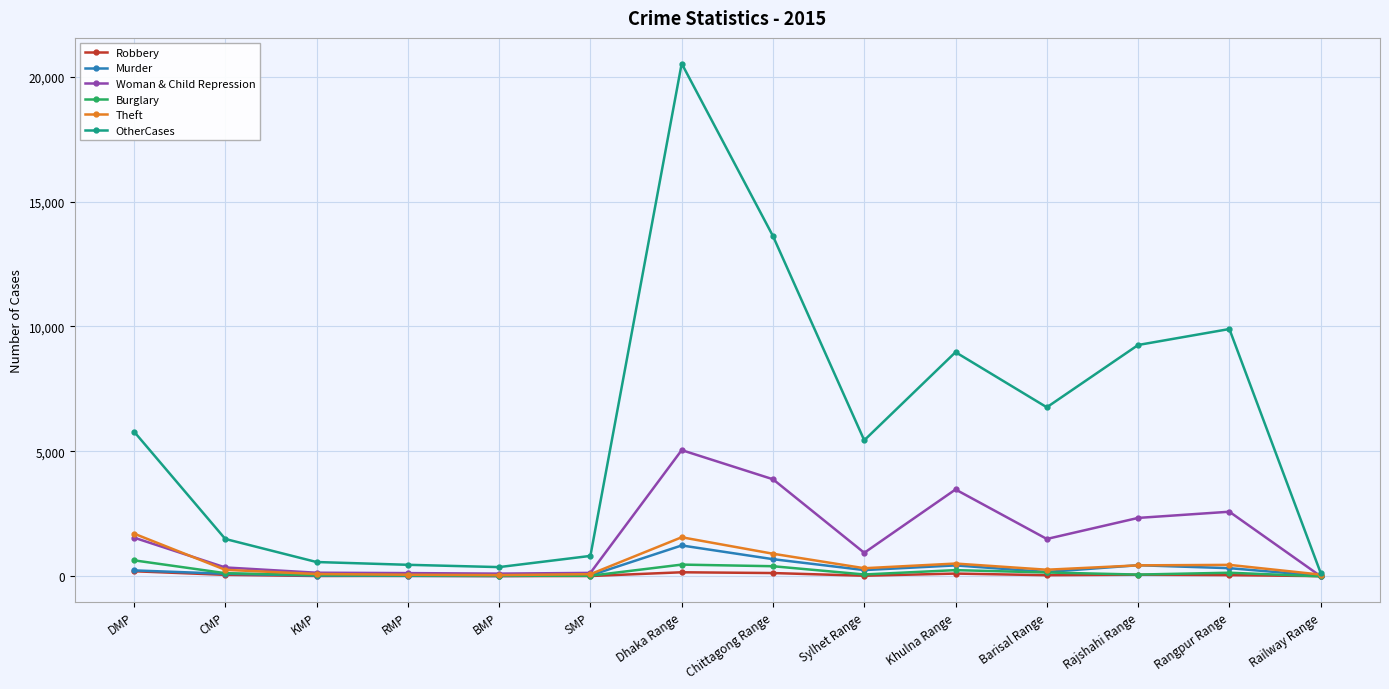

What is the value of the OtherCases point at the 9th from the left?

5445